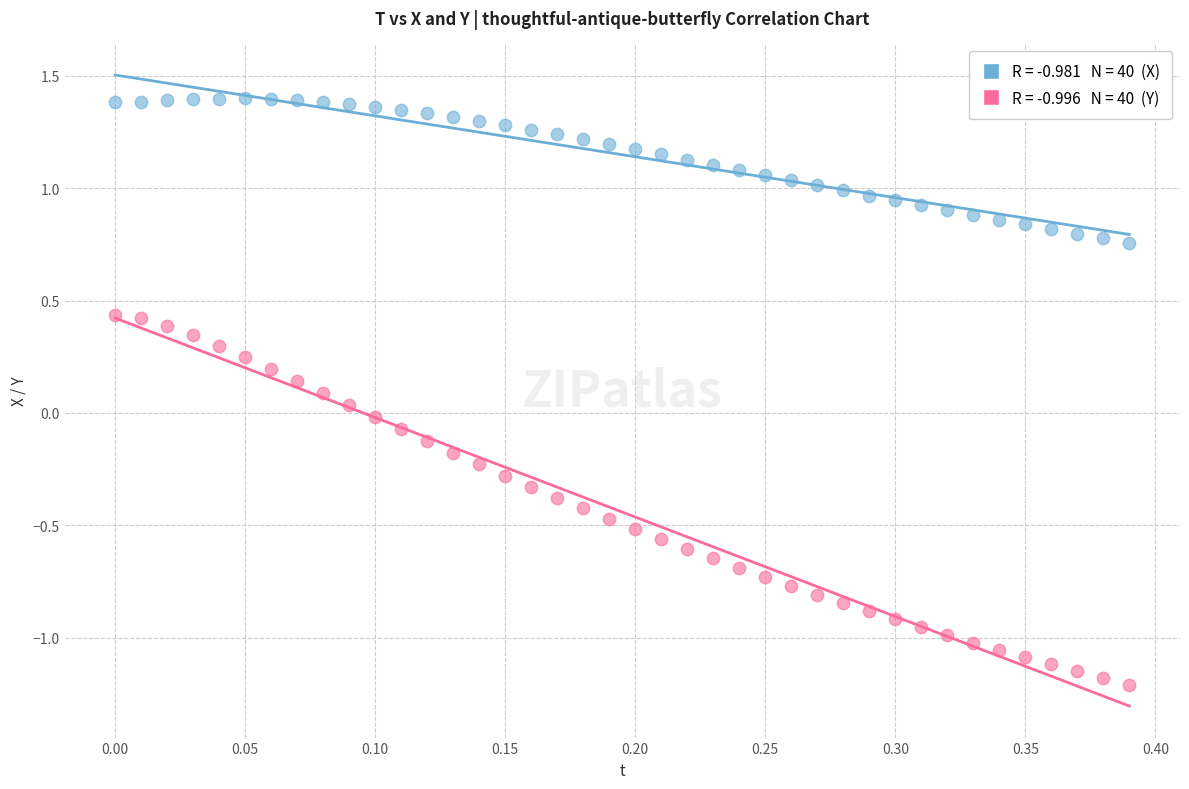

Across all data points, what is the range of Y values (max minus min)?

2.6